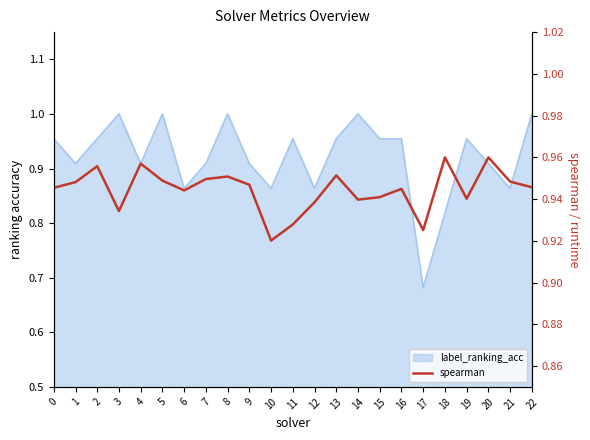

List the labels in order of value, largest first.

18, 20, 4, 2, 13, 8, 7, 5, 21, 1, 9, 22, 0, 16, 6, 15, 19, 14, 12, 3, 11, 17, 10